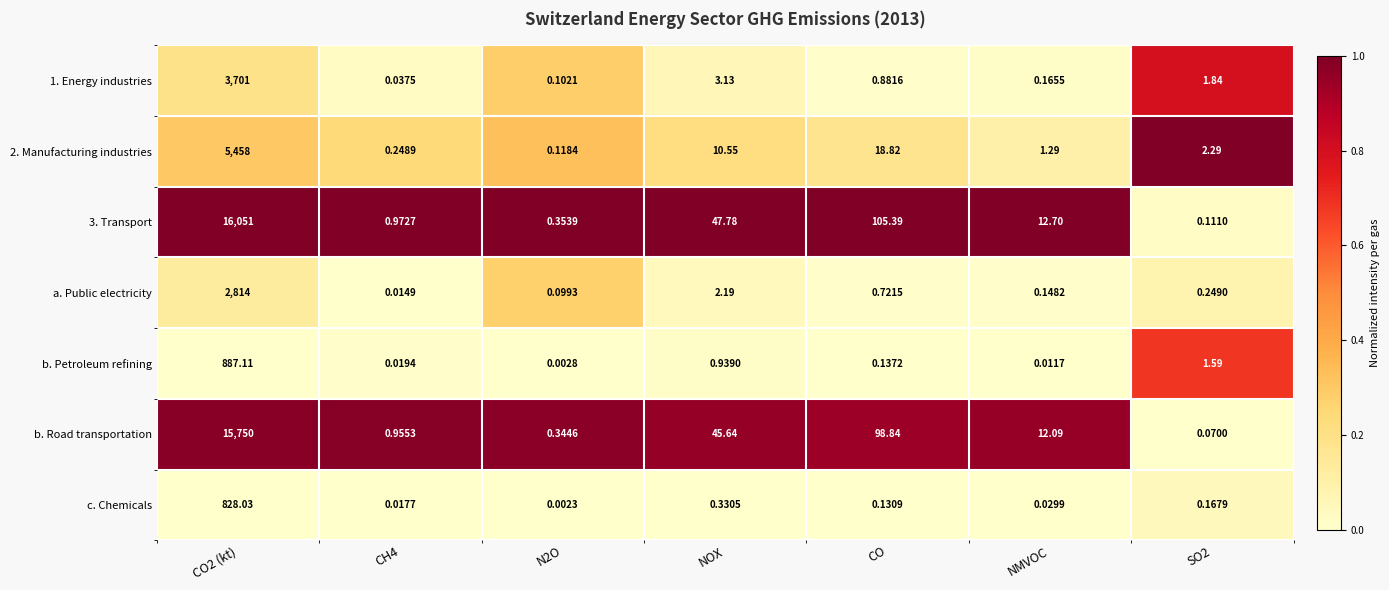

Count the number of data series in this chart.

7